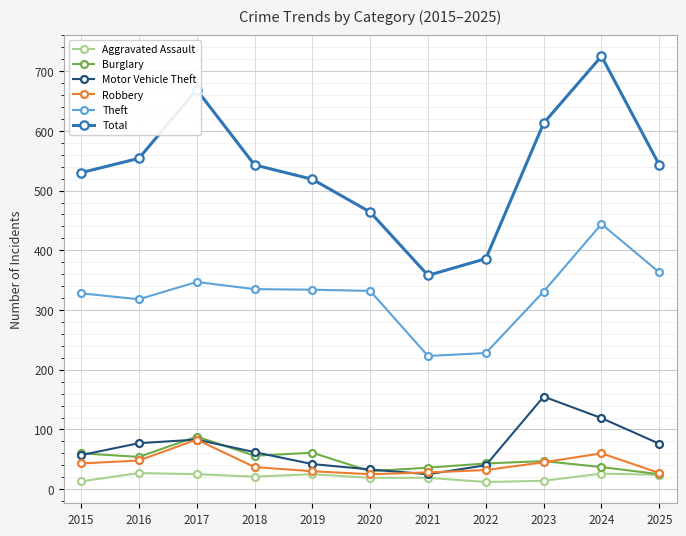

Is it true that Theft equals 228 at 2022?

True